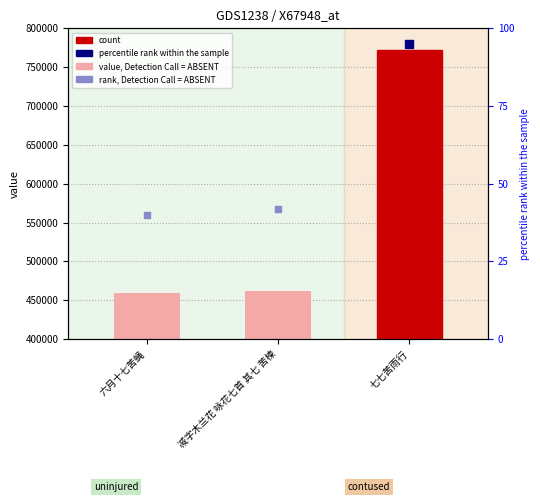

What is the total value across all series at 六月十七苦蝇?

459637